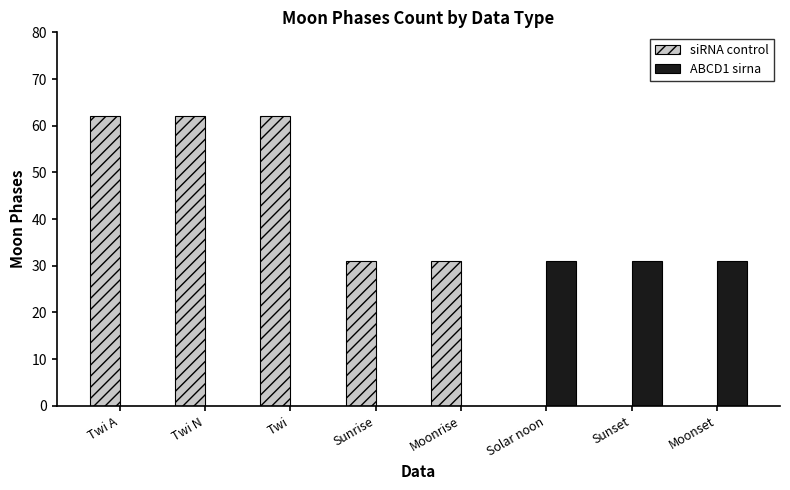

What is the sum of all ABCD1 sirna values?

93